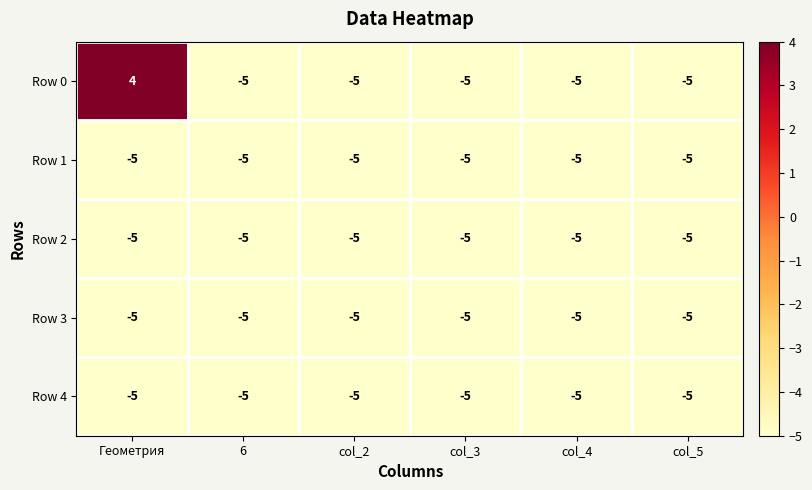

Which series has the largest total across all categories?

Row 0